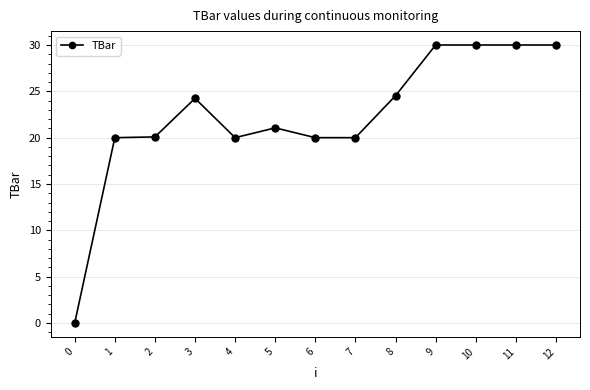

How many lines are shown in the chart?

1